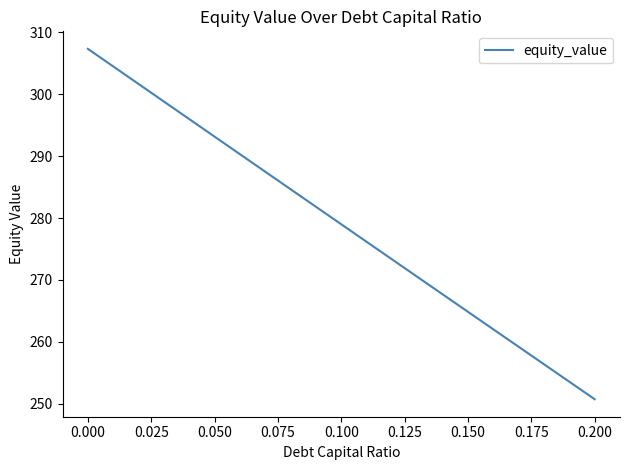

What is the smallest value displayed?

250.7